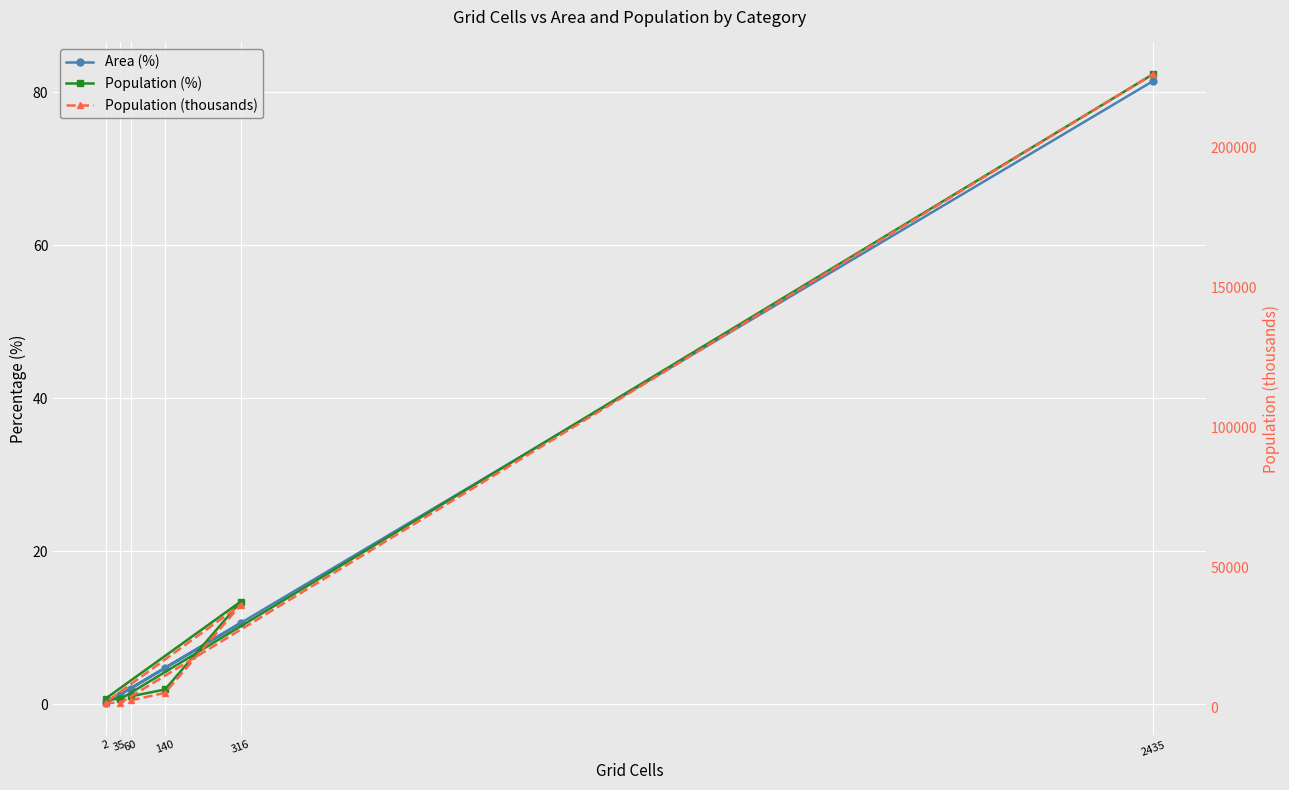

How many data points in Population (%) are less than 1?

2